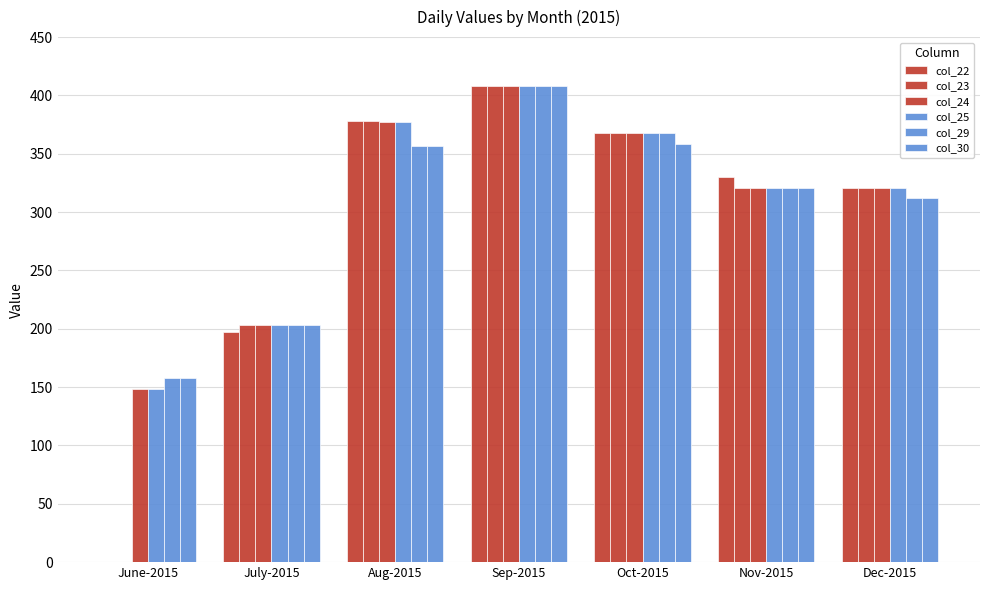

True or false: col_23 has a value of 368.0 at Oct-2015.

True